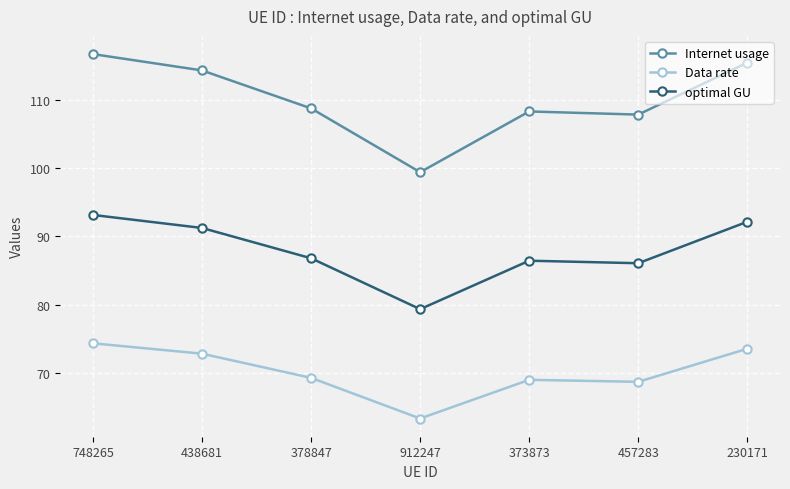

At how many categories does at least one series exceed 68?

7